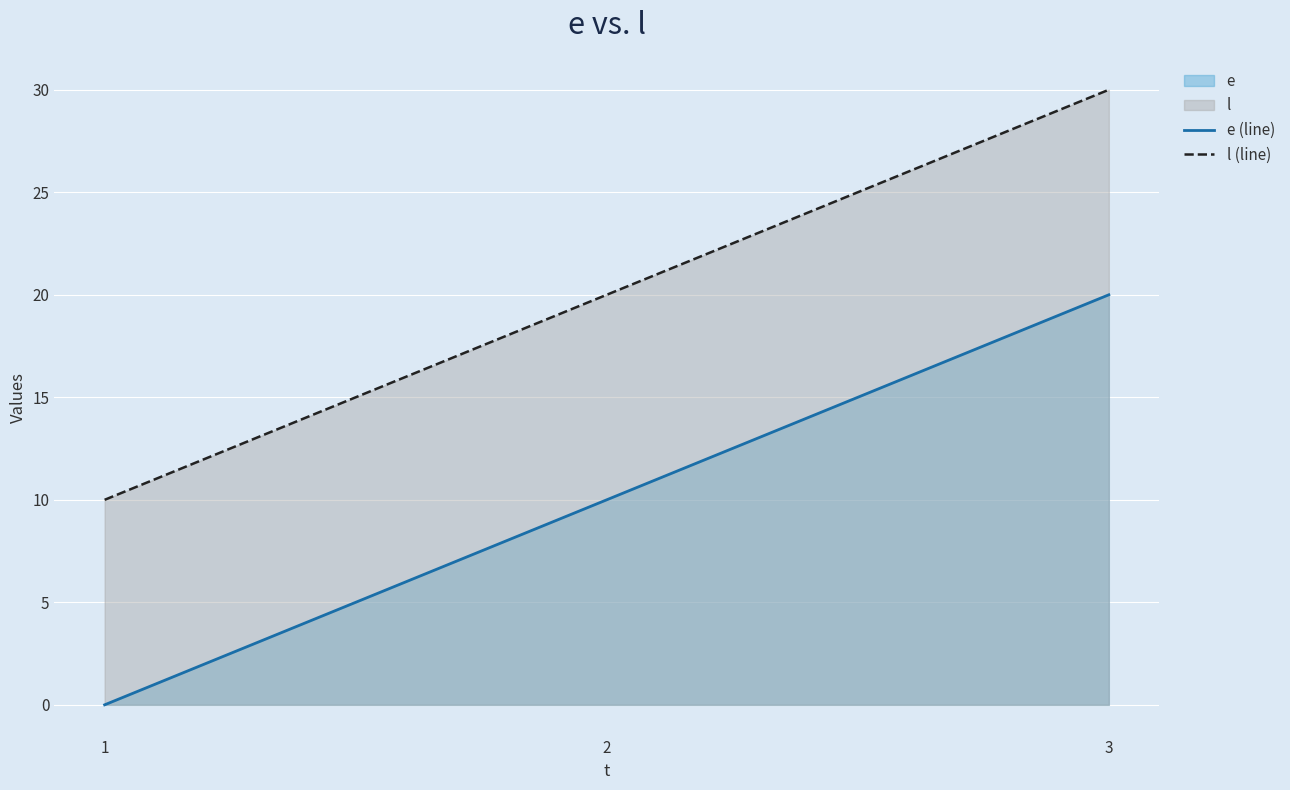

Count the number of data series in this chart.

2